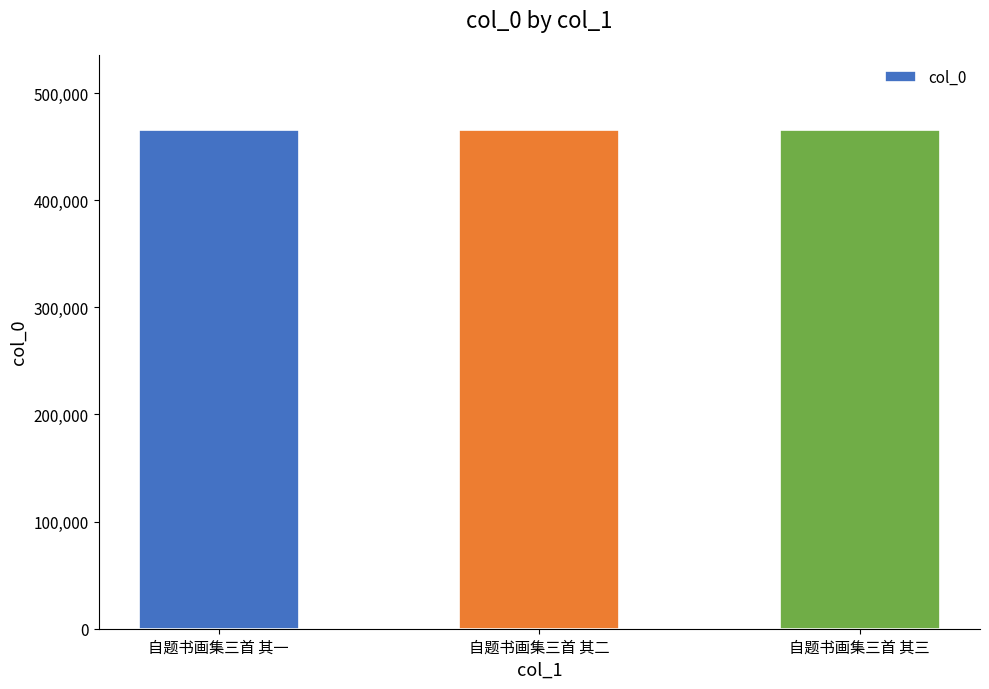

The chart shows a value of 465842 at 自题书画集三首 其二. True or false?

True